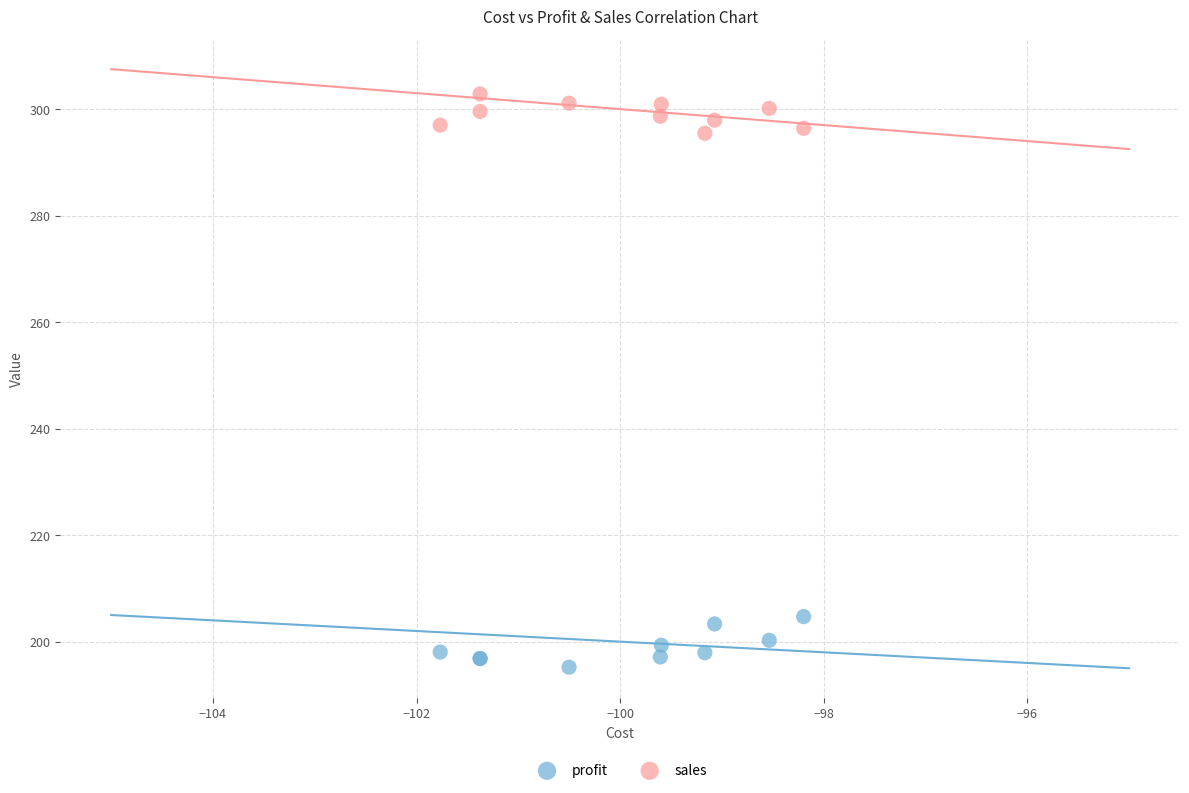

Which series contains the lowest Y value?

profit